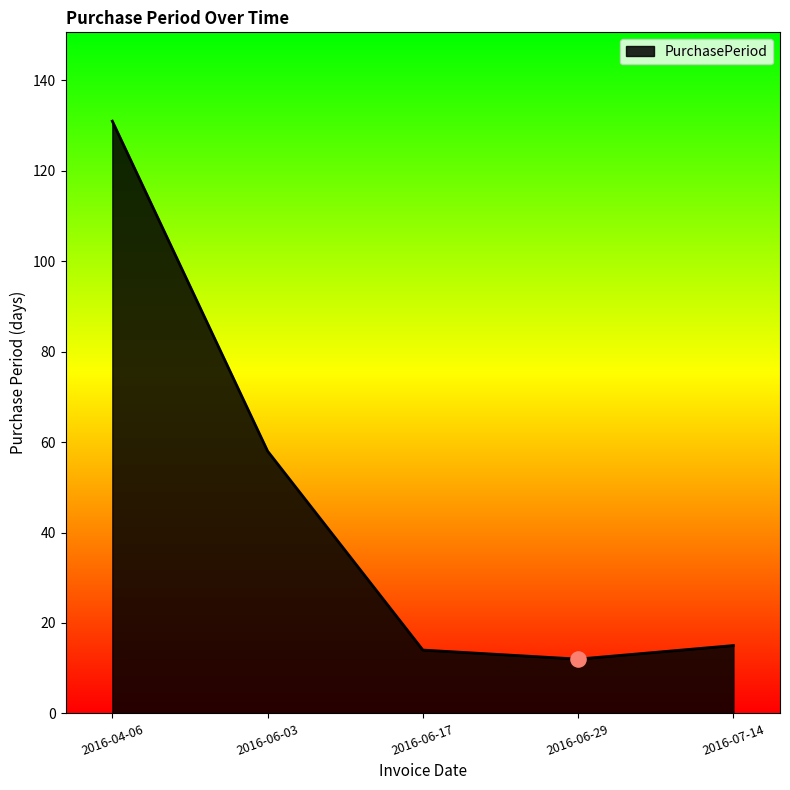

Approximately how many times larger is the value at 2016-06-17 compared to 2016-07-14?

0.9